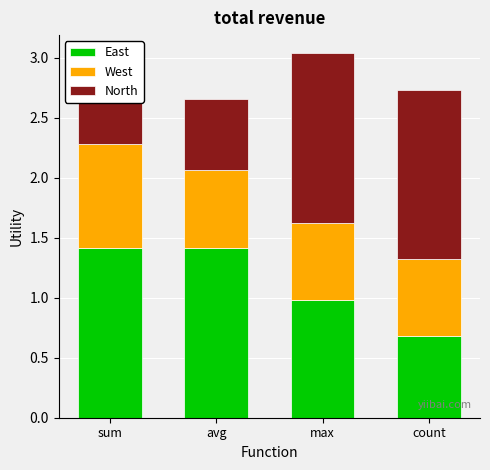

Is it true that East equals 0.7 at count?

True